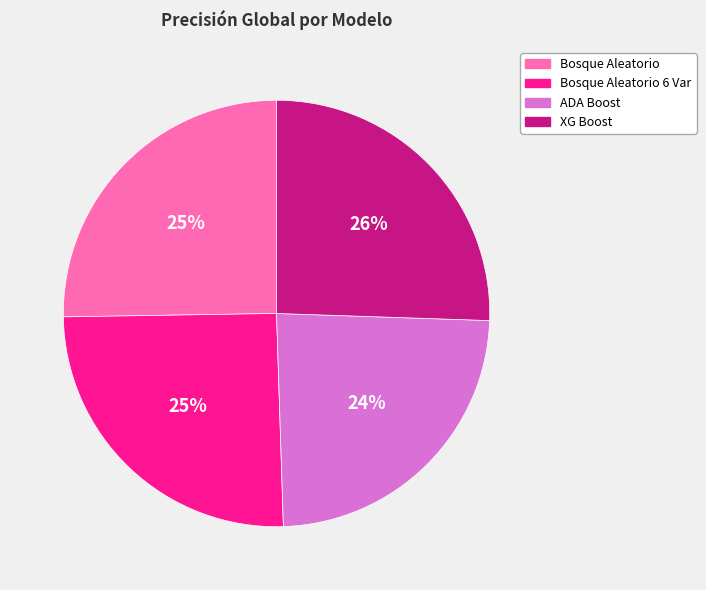

Which slice is the smallest?

ADA Boost